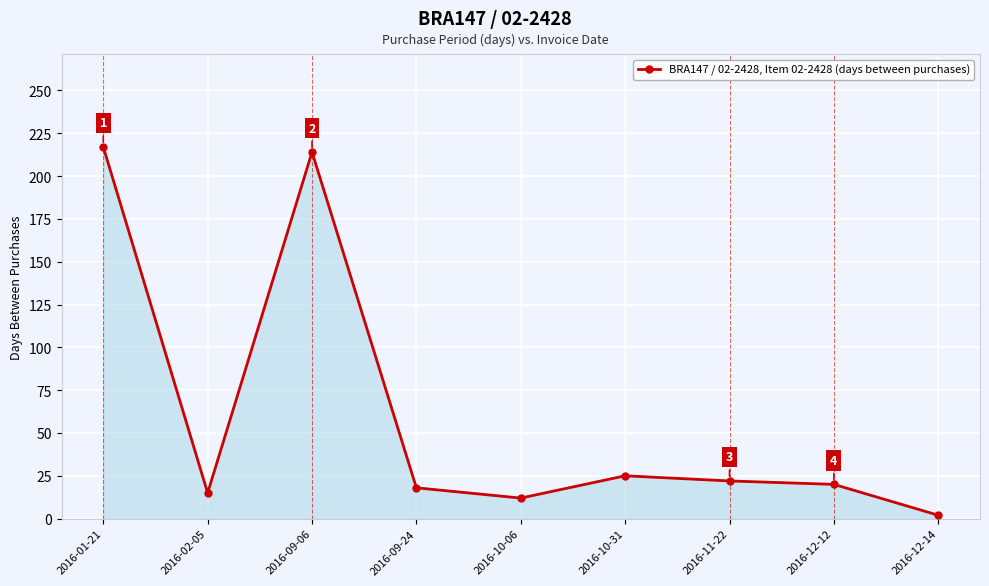

Approximately how many times larger is the value at 2016-02-05 compared to 2016-10-31?

0.6